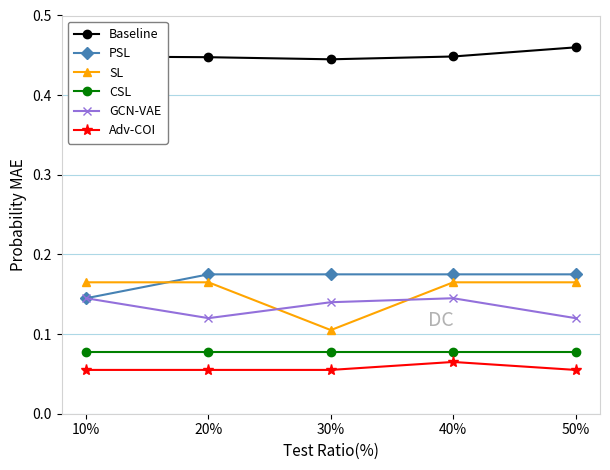

Which label corresponds to the largest value in the chart?

50%